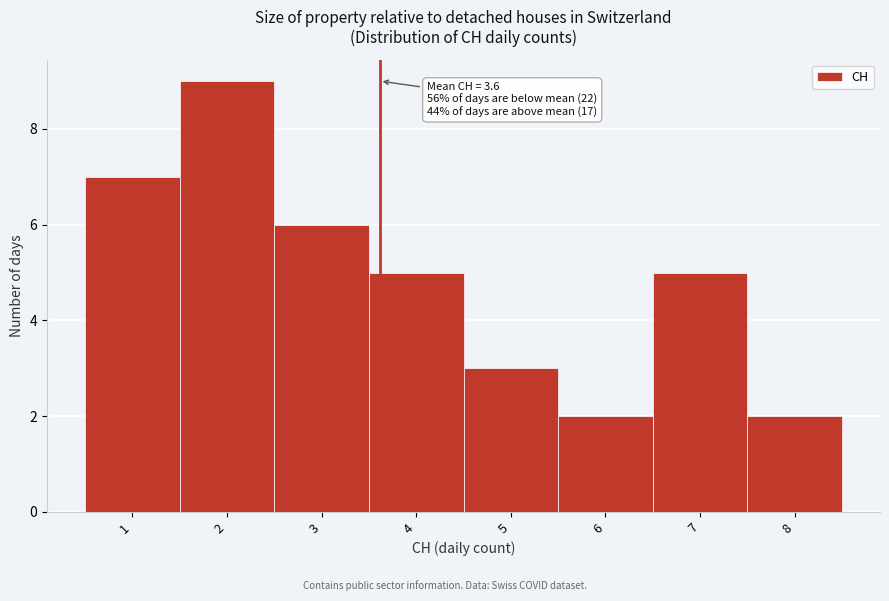

Which range on the x-axis has the tallest bar?

1.5 to 2.5